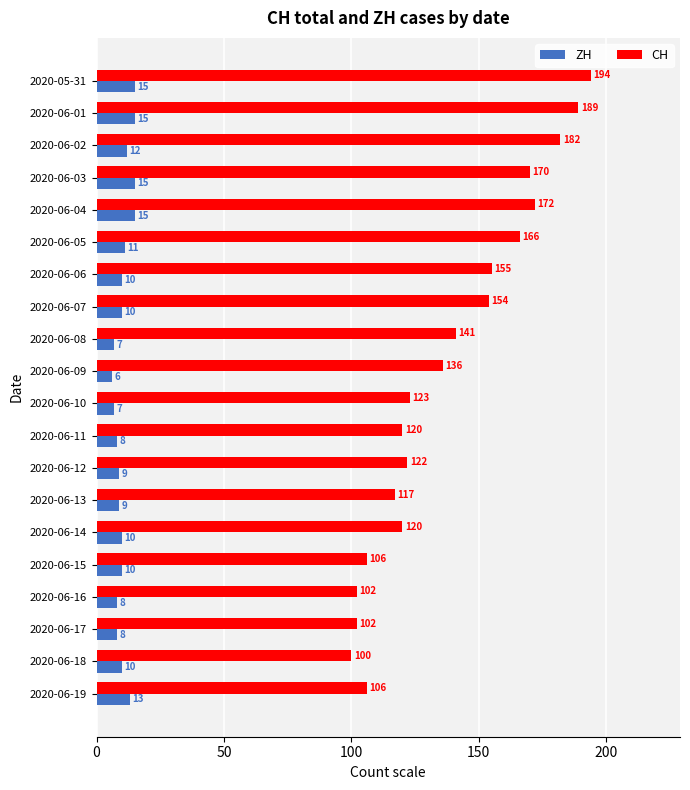

What is the difference between the maximum and minimum values in the ZH series?

9